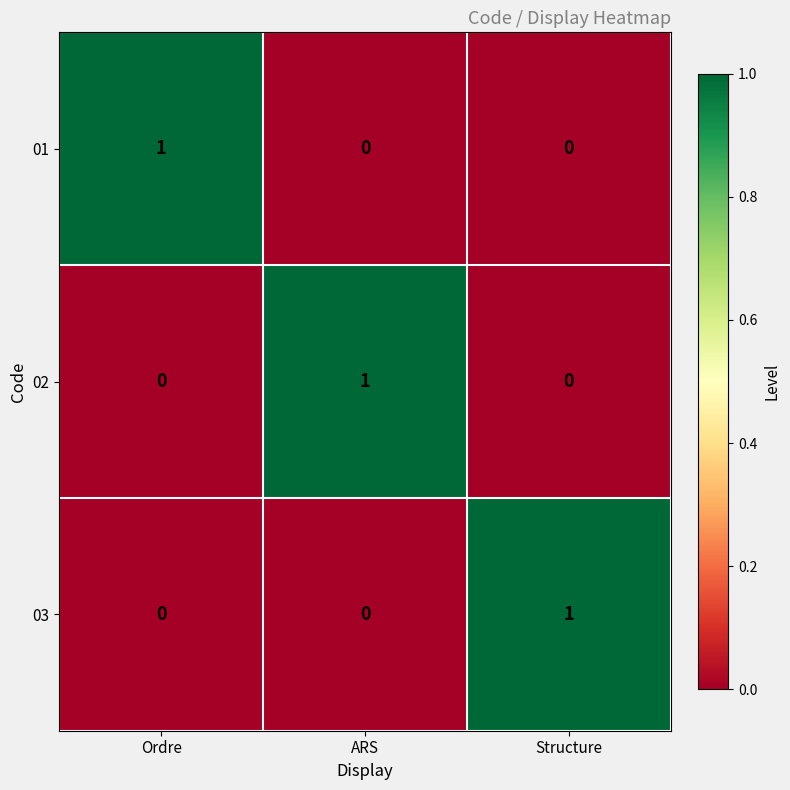

Is the value of 02 at Ordre greater than the value of 01 at Ordre?

No